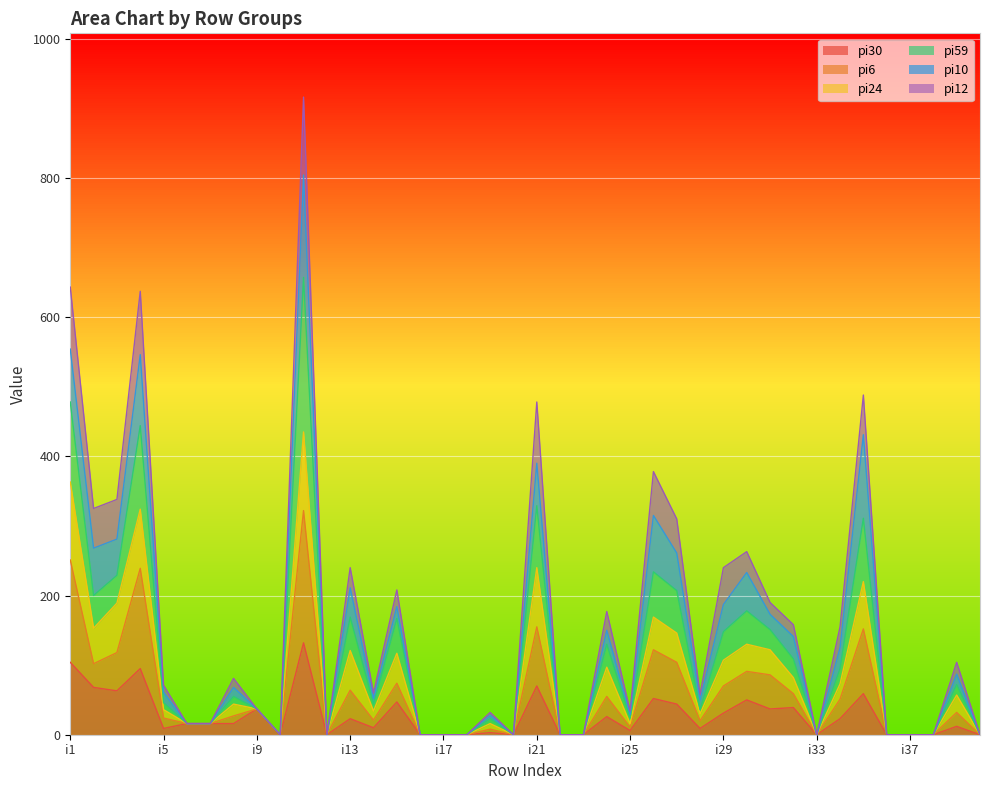

At which category does pi6 reach its first local peak?

i4